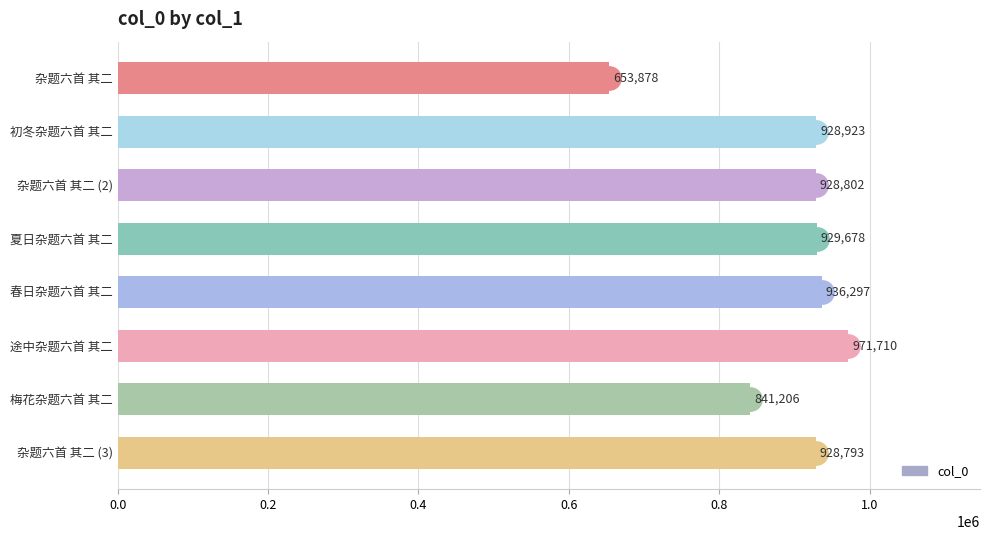

Reading top to bottom, extract all data points from this chart.

杂题六首 其二=653878	初冬杂题六首 其二=928923	杂题六首 其二 (2)=928802	夏日杂题六首 其二=929678	春日杂题六首 其二=936297	途中杂题六首 其二=971710	梅花杂题六首 其二=841206	杂题六首 其二 (3)=928793